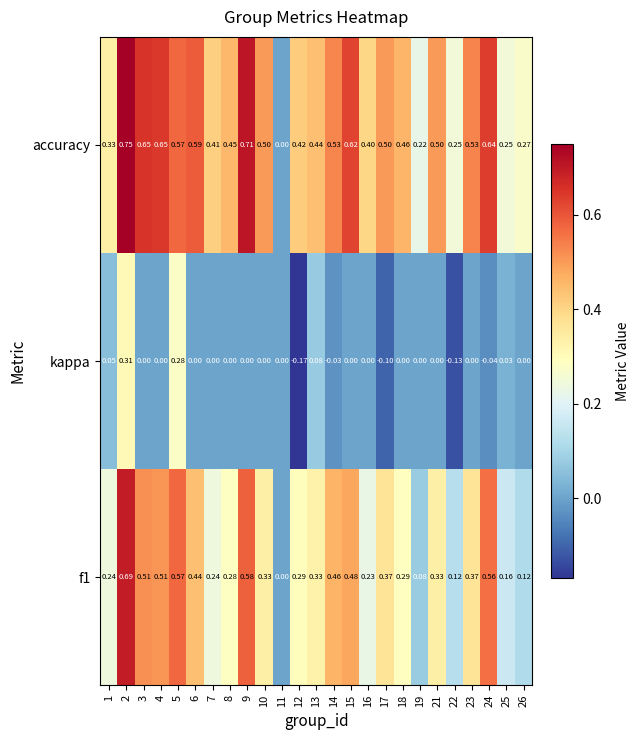

Which series has the largest total across all categories?

accuracy